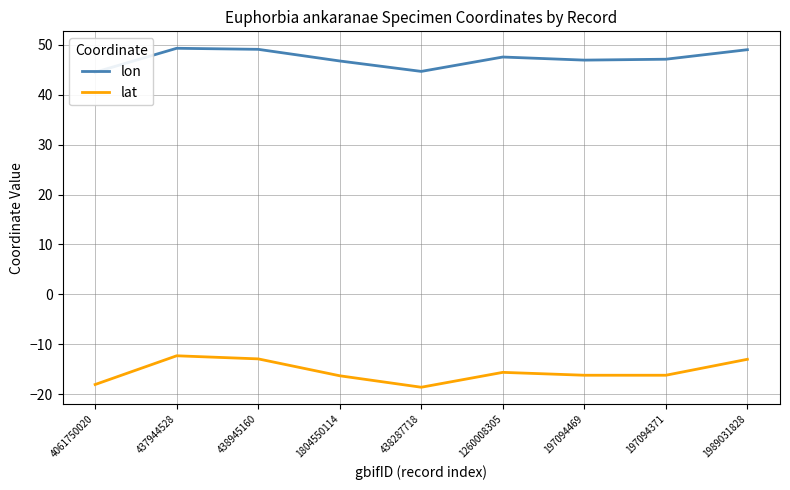

Is this an area chart (filled region under the line)?

No